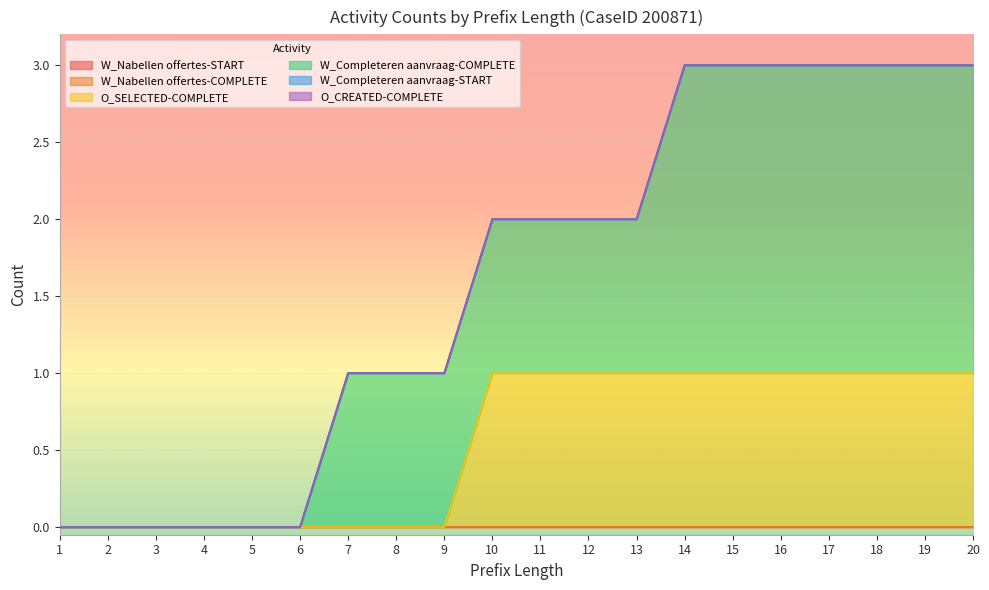

How many categories are shown in the chart?

20